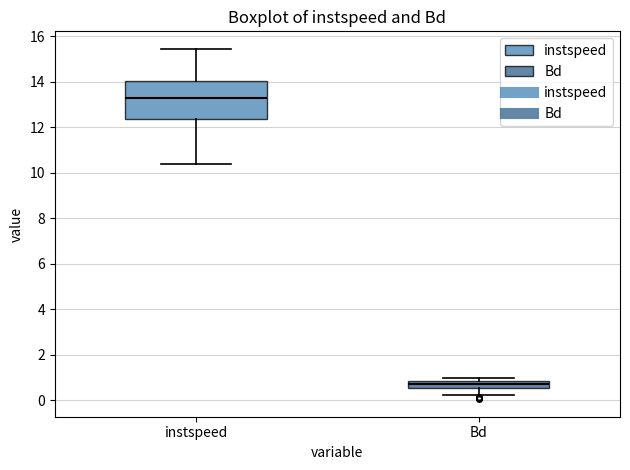

Which box's median line is the lowest?

Bd